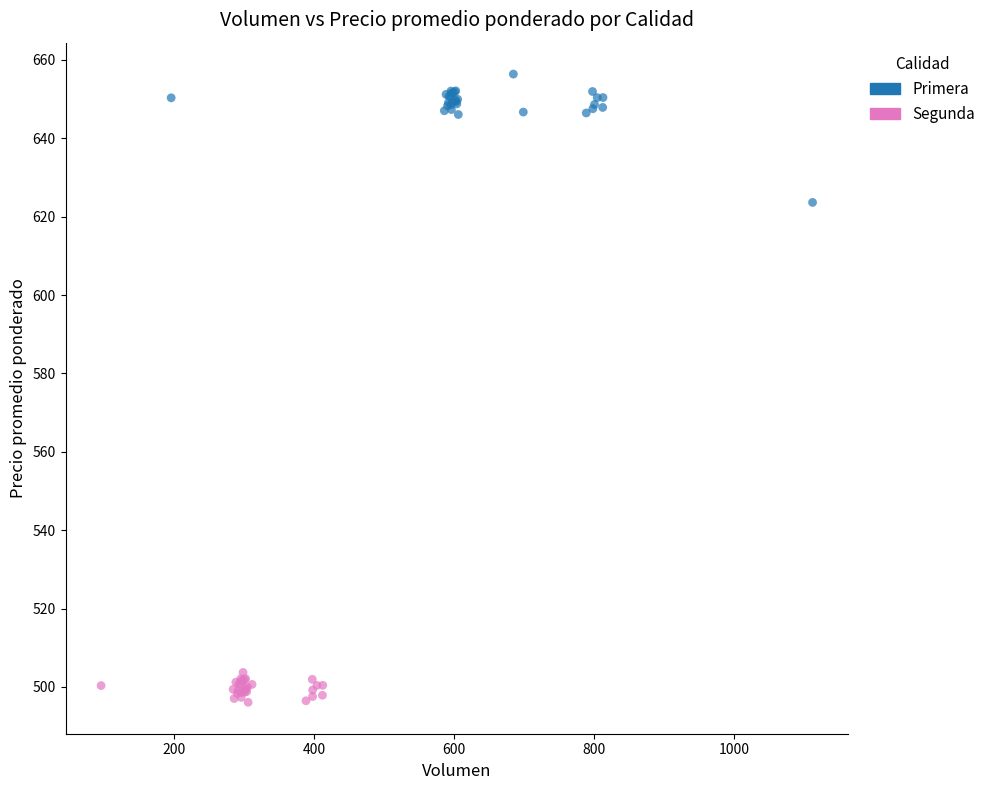

Which series reaches the maximum Y coordinate?

Primera